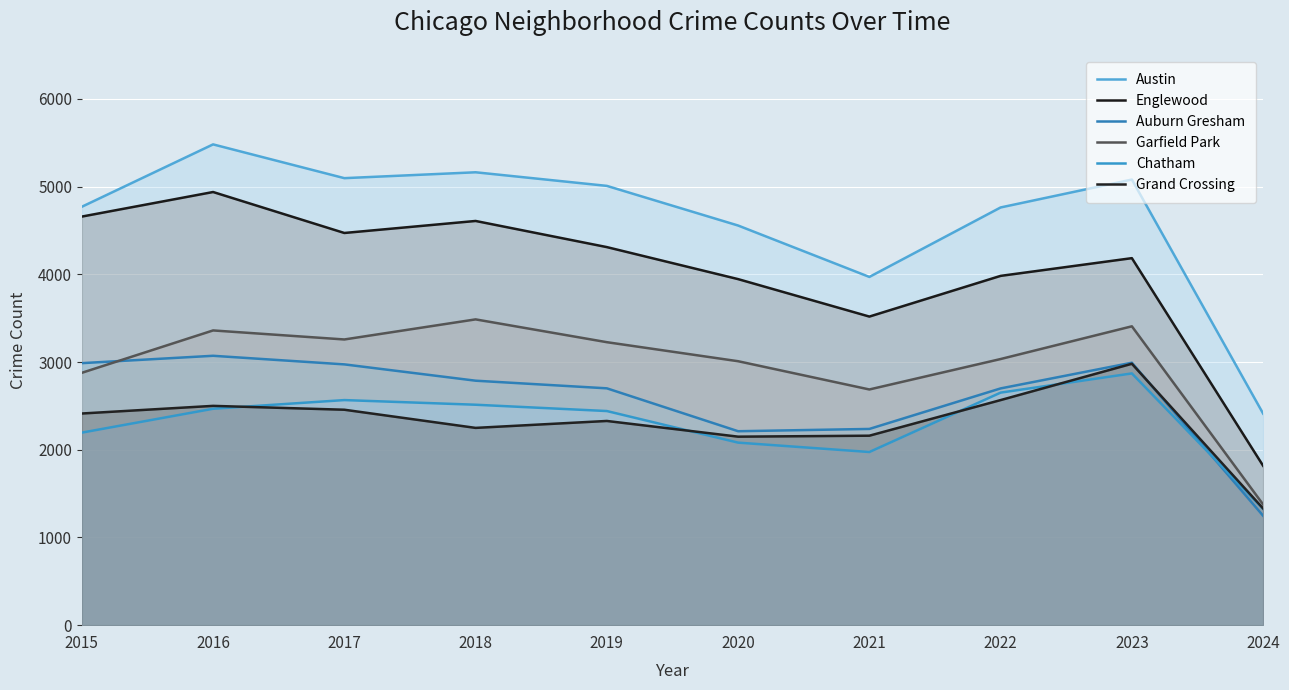

At which label does Chatham first exceed 2467?

2017